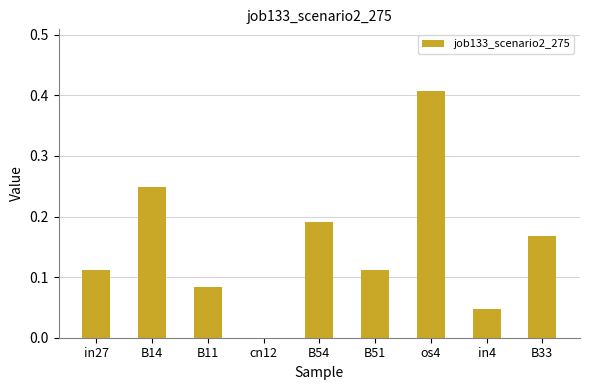

The value at B14 is 0.1. True or false?

False